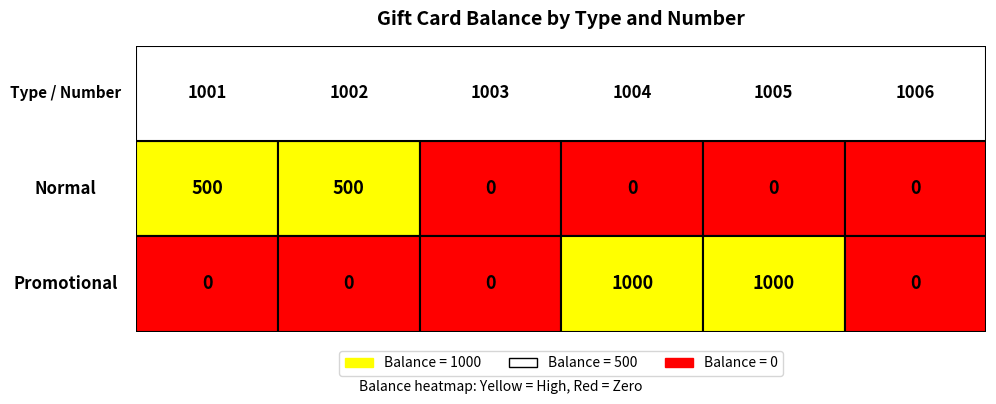

Count the 1002 values in the range 0 to 500.

2